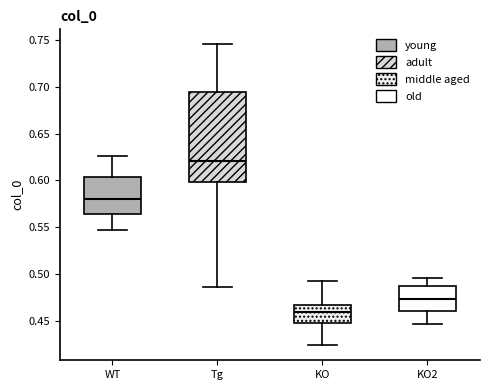

Reading left to right, read every box against the y-axis: the position of its median line, the range the box covers, and the ends of its whiskers. The values are not printed on the chart, so give them approximately, as read against the axis.

WT: median 0.580, box 0.565 to 0.605, whiskers 0.545 to 0.625
Tg: median 0.620, box 0.600 to 0.695, whiskers 0.485 to 0.745
KO: median 0.460, box 0.450 to 0.465, whiskers 0.425 to 0.490
KO2: median 0.475, box 0.460 to 0.485, whiskers 0.445 to 0.495